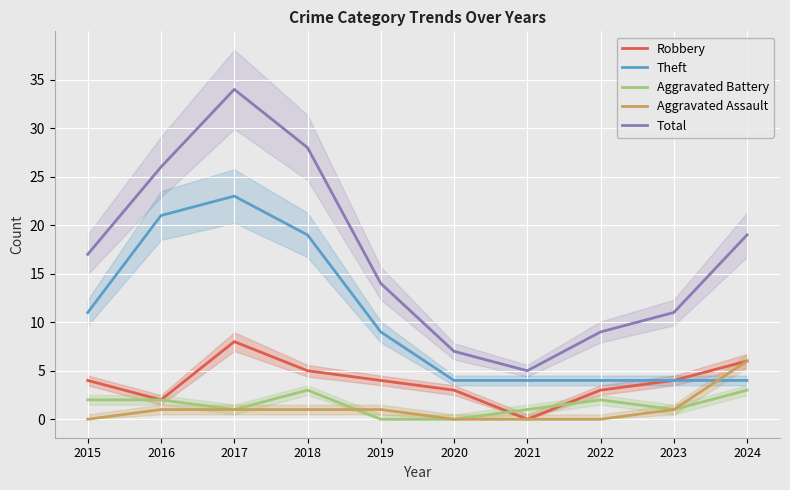

Reading right to left, transcribe all the data shown in this chart.

Robbery: 2024=6	2023=4	2022=3	2021=0	2020=3	2019=4	2018=5	2017=8	2016=2	2015=4
Theft: 2024=4	2023=4	2022=4	2021=4	2020=4	2019=9	2018=19	2017=23	2016=21	2015=11
Aggravated Battery: 2024=3	2023=1	2022=2	2021=1	2020=0	2019=0	2018=3	2017=1	2016=2	2015=2
Aggravated Assault: 2024=6	2023=1	2022=0	2021=0	2020=0	2019=1	2018=1	2017=1	2016=1	2015=0
Total: 2024=19	2023=11	2022=9	2021=5	2020=7	2019=14	2018=28	2017=34	2016=26	2015=17